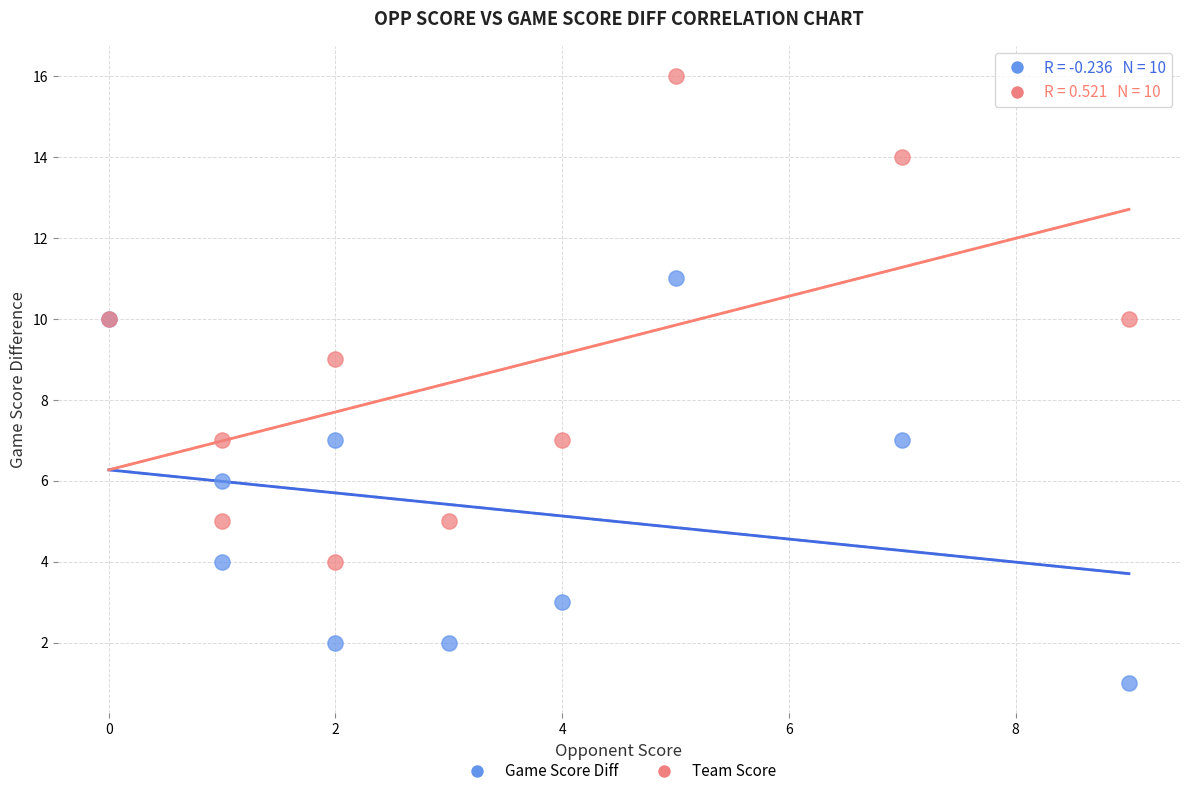

Which series reaches the maximum Y coordinate?

Team Score